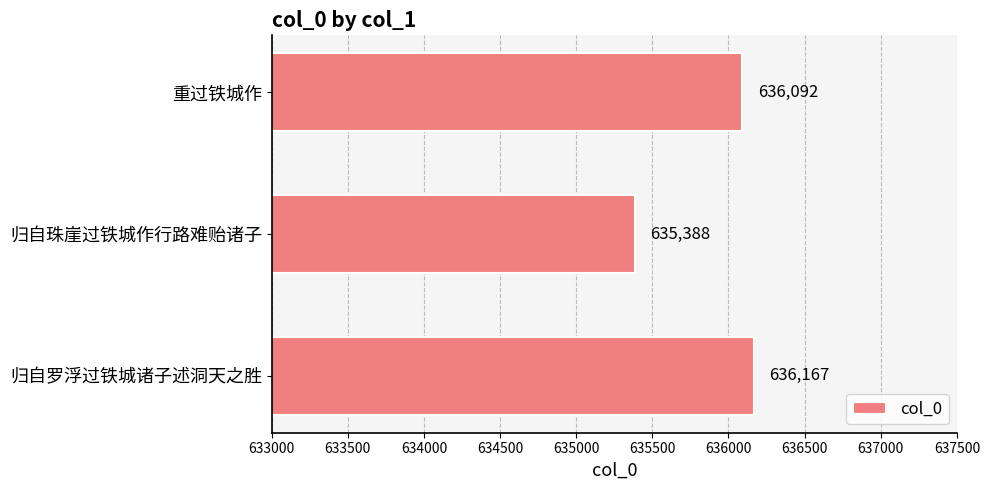

List the labels in order of value, largest first.

归自罗浮过铁城诸子述洞天之胜, 重过铁城作, 归自珠崖过铁城作行路难贻诸子